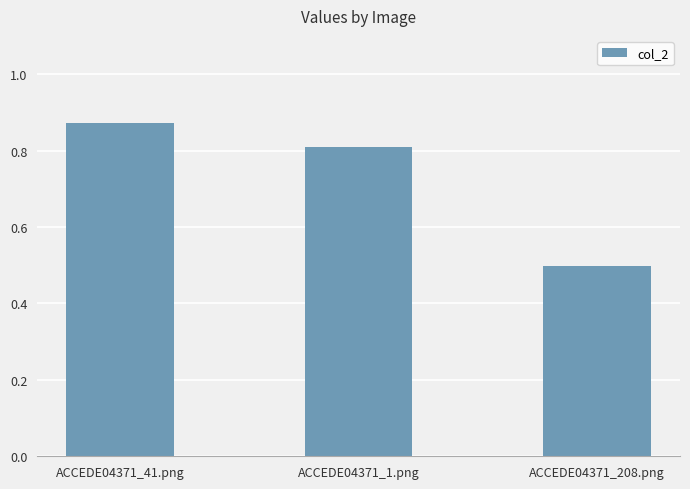

True or false: the data shows 0.7 at ACCEDE04371_208.png.

False